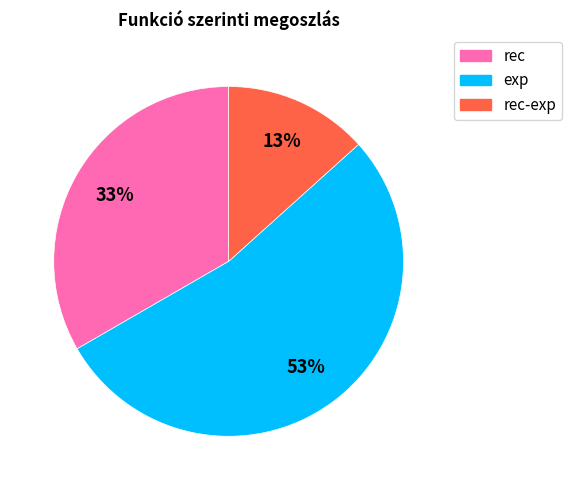

To the nearest percent, what is the difference between the largest and smallest slice percentages?

40%